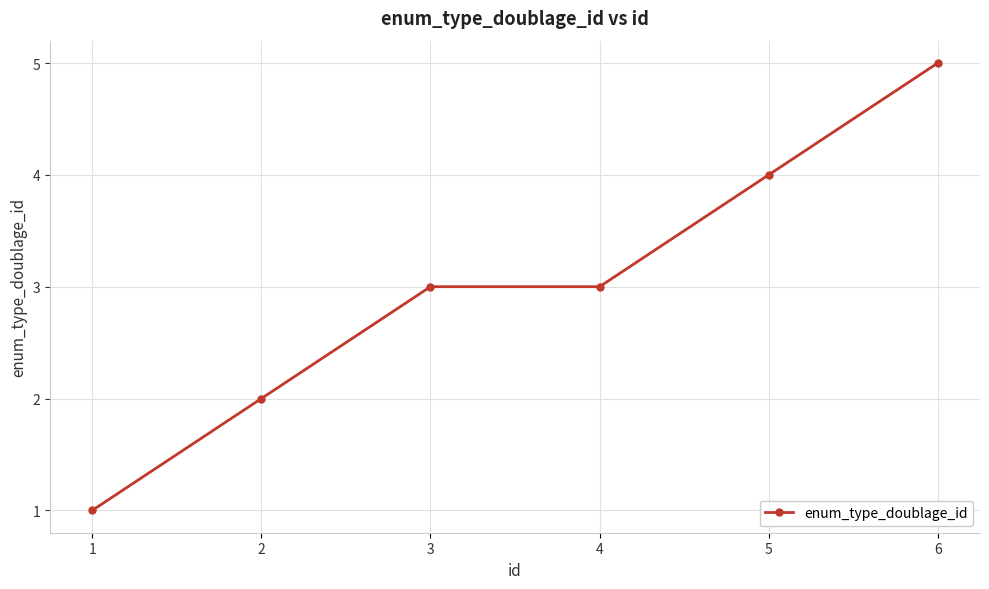

Which category has the highest value across all series?

6